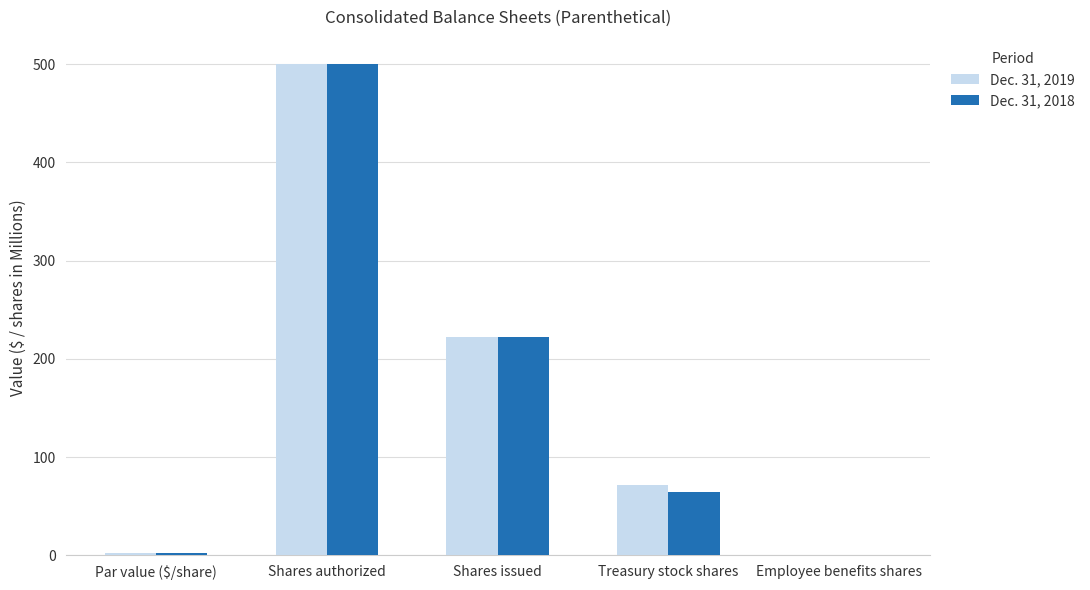

What is the greatest value displayed?

500.0